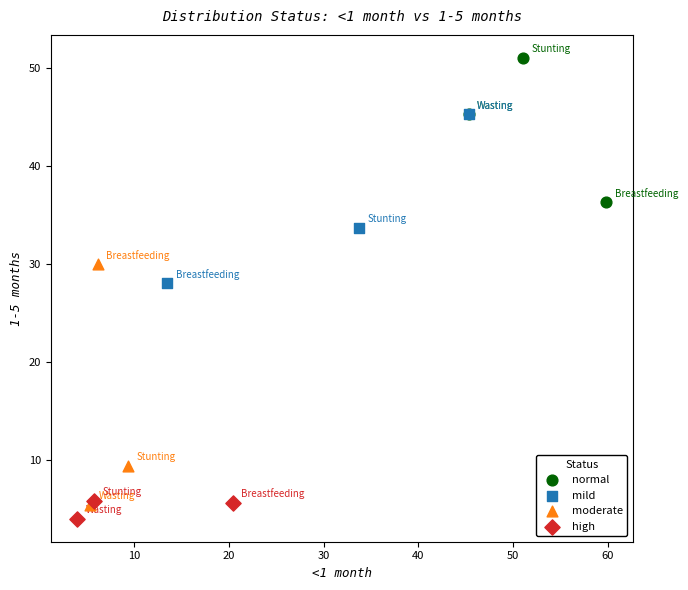

Which series reaches the maximum Y coordinate?

normal